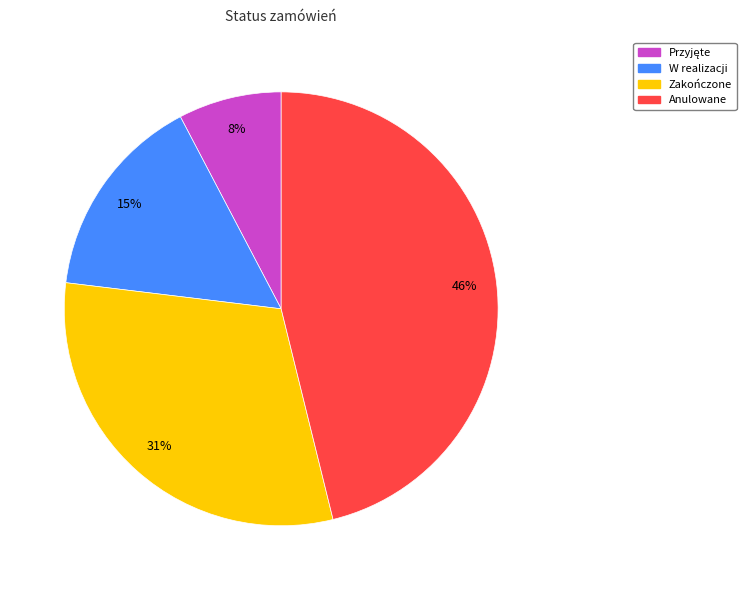

Which category has the biggest portion of the pie?

Anulowane